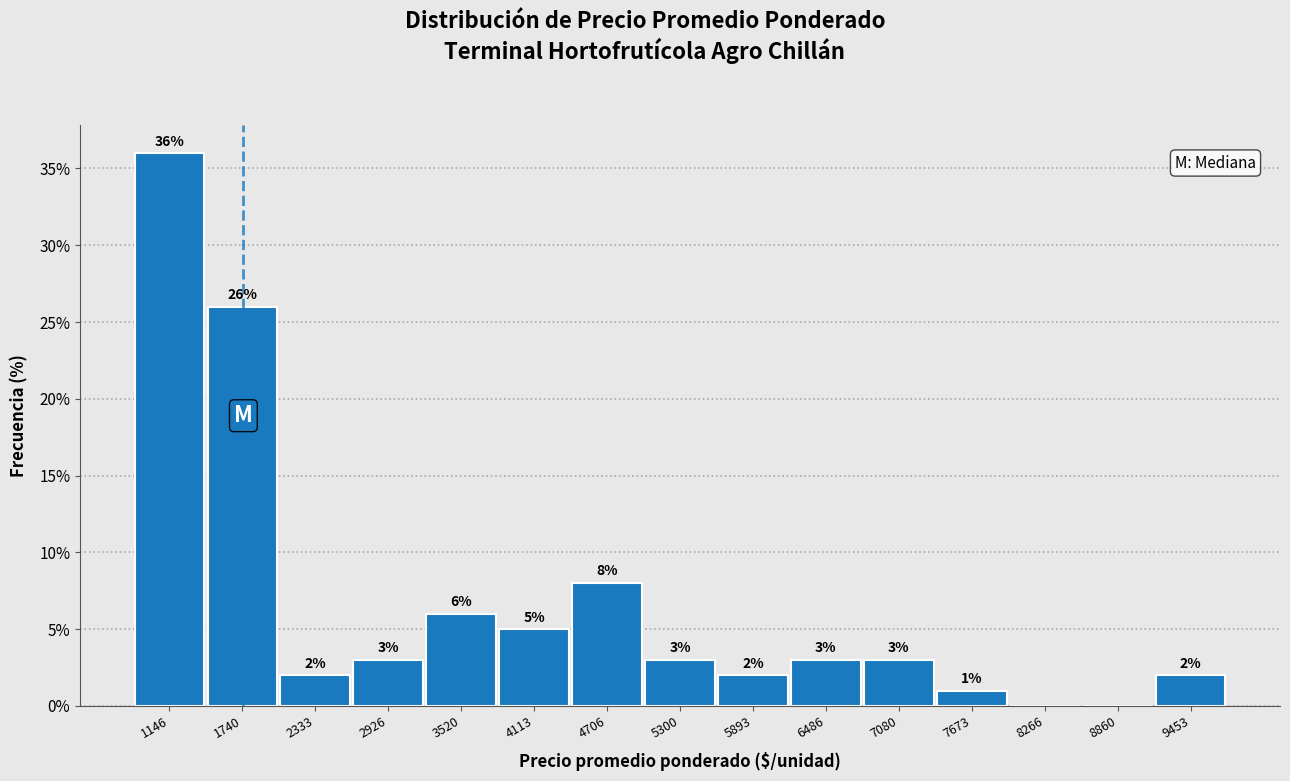

Over which range of the x-axis is the bar tallest?

900 to 1400